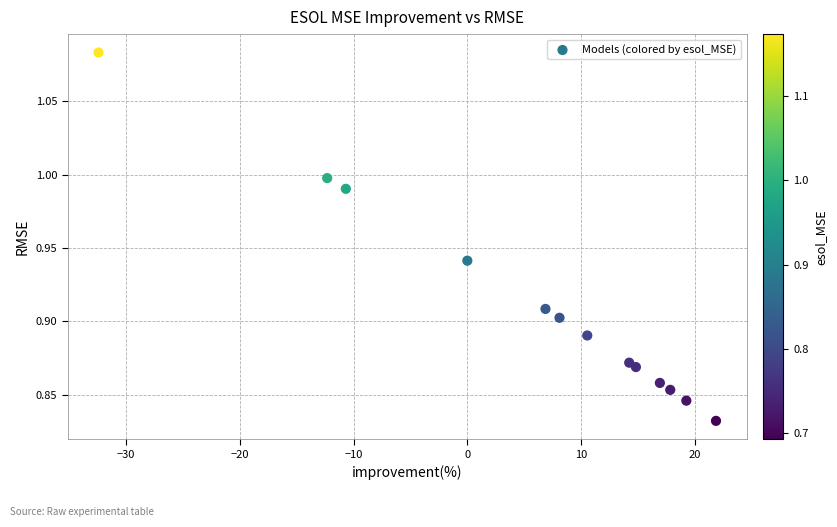

What is the range of Y values (max minus min)?

0.3